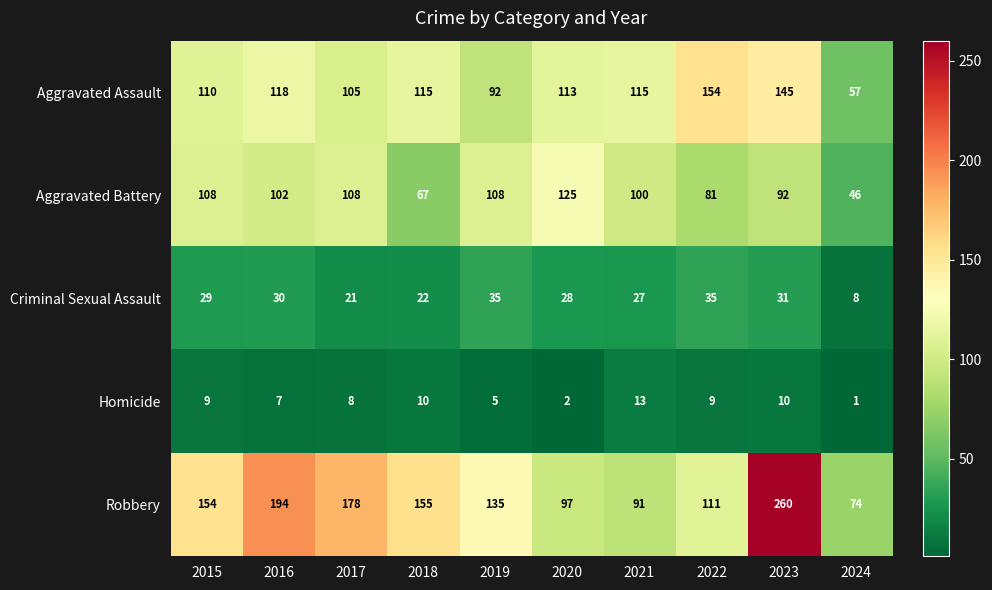

Read the Robbery value at 2018, to the nearest 50.

150